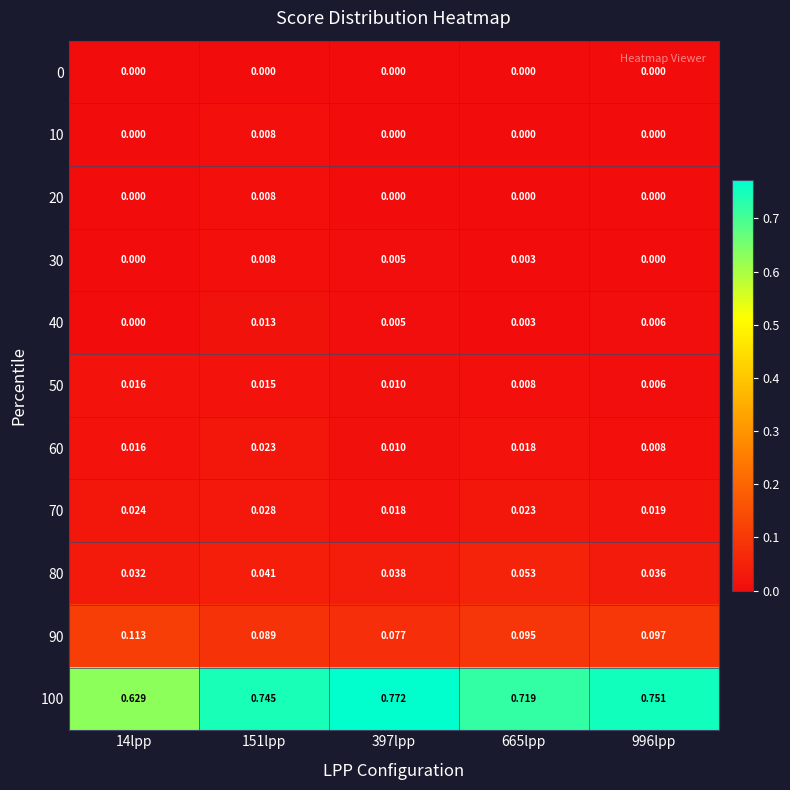

Which has a higher value, 665lpp or 996lpp?

665lpp